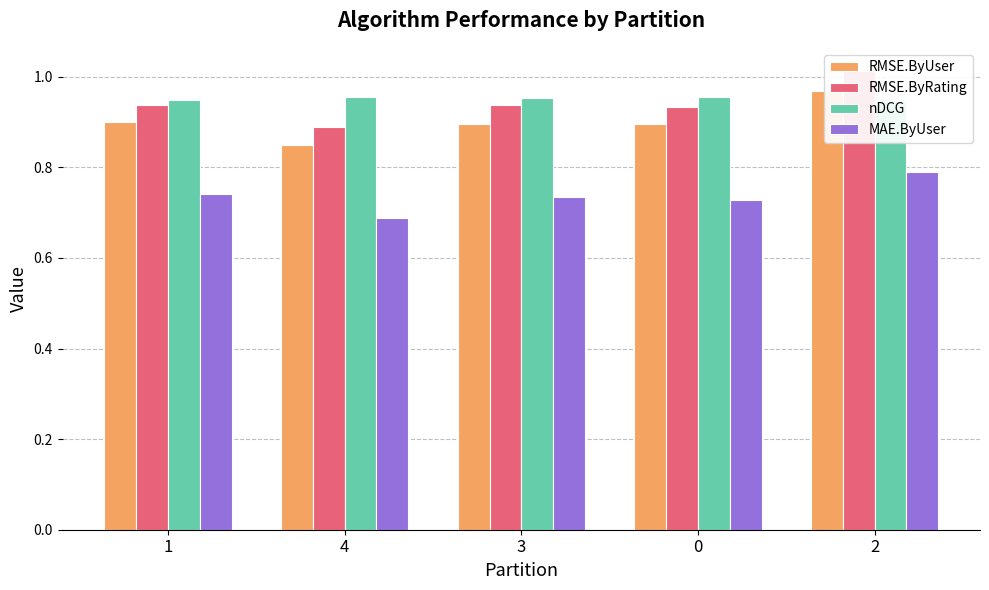

Which series changed the most between 4 and 0?

RMSE.ByUser